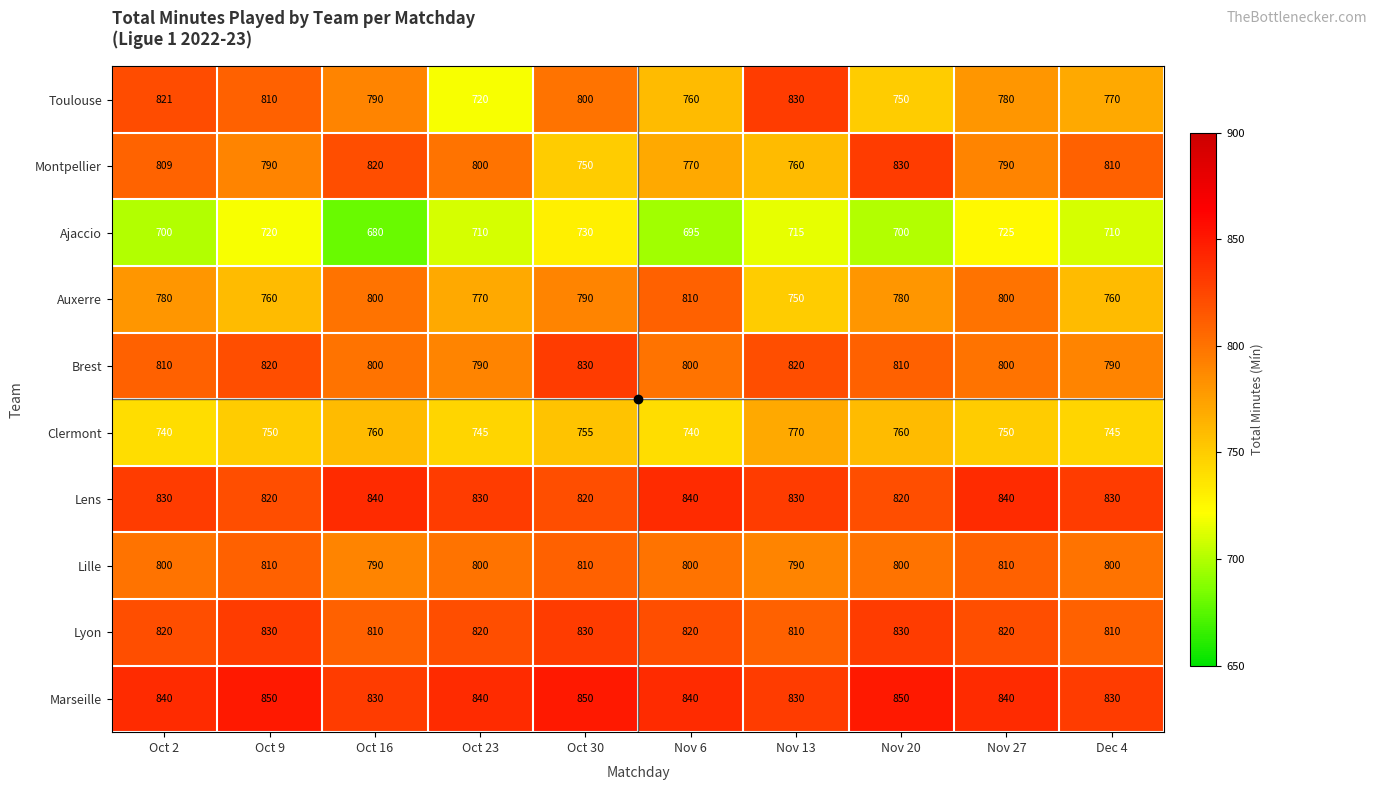

Count the Clermont values in the range 745 to 760.

7